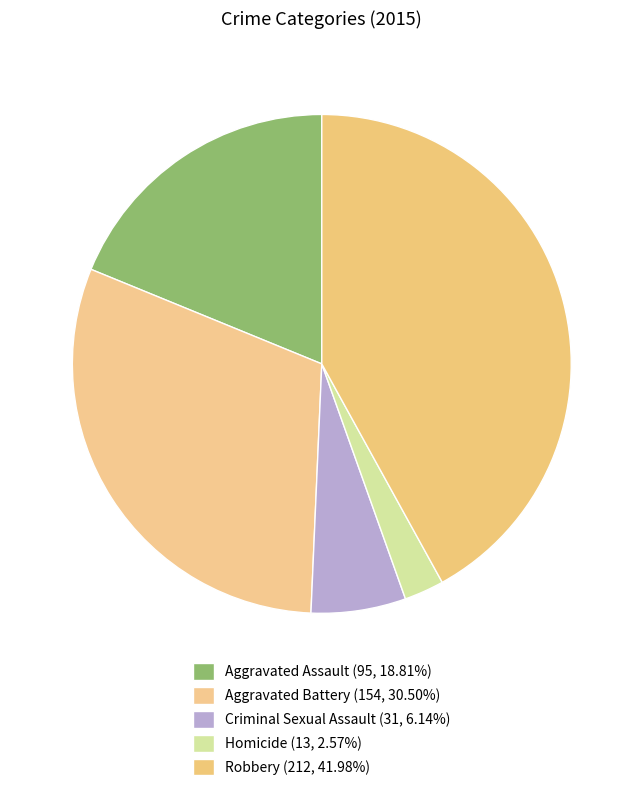

Rank the categories by value from lowest to highest.

Homicide, Criminal Sexual Assault, Aggravated Assault, Aggravated Battery, Robbery